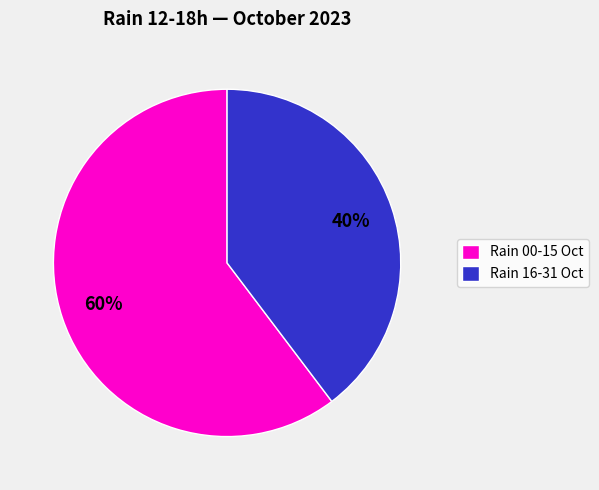

Is it true that Rain 00-15 Oct is 70% of the pie?

False